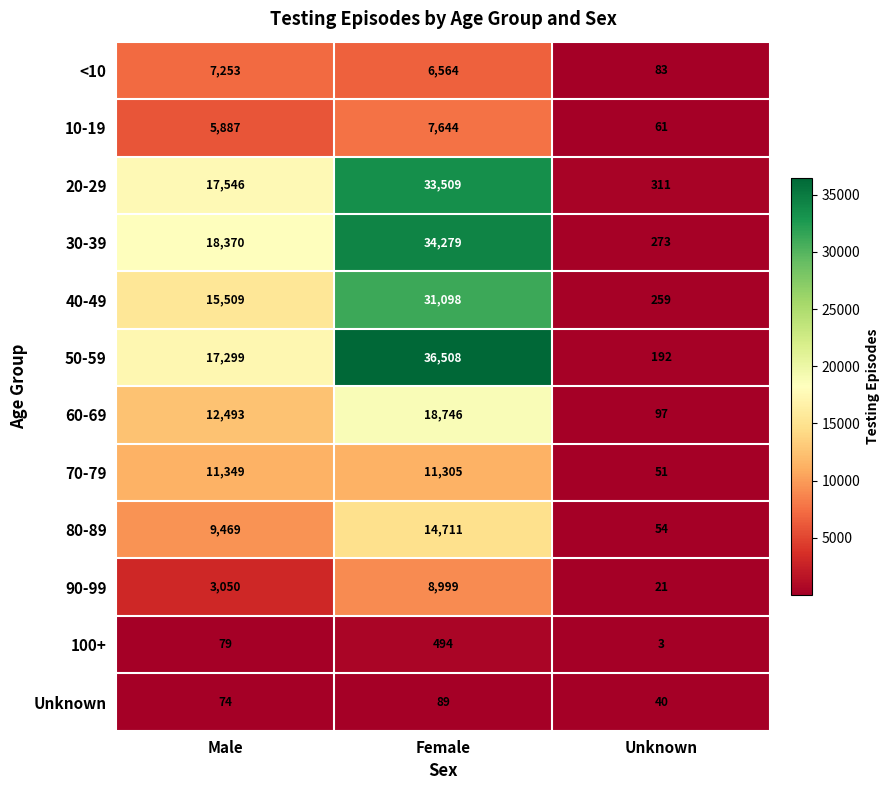

The 60-69 series shows 12493 at Male. True or false?

True